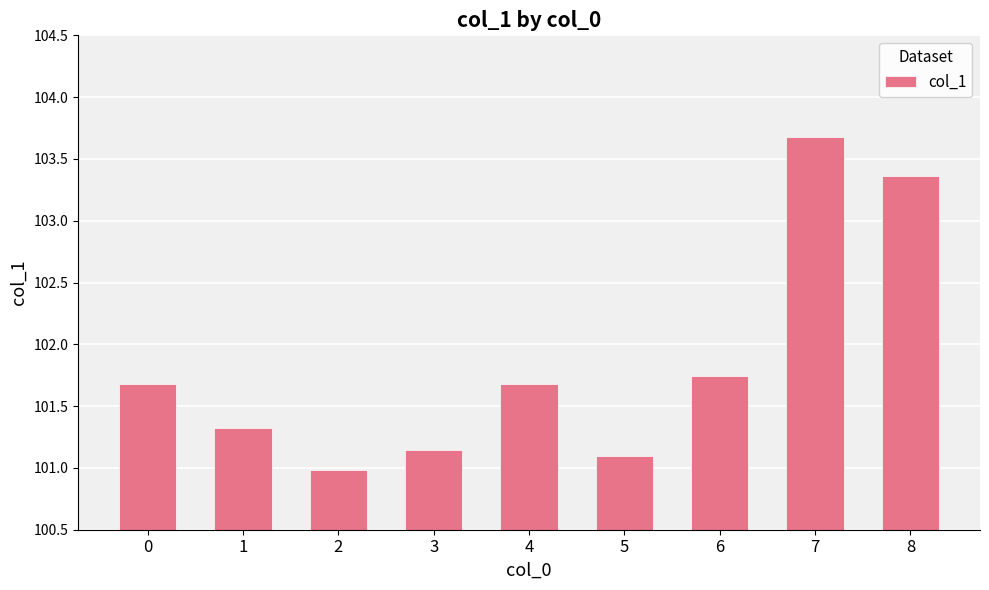

What is the difference between the values at 2 and 1?

0.3